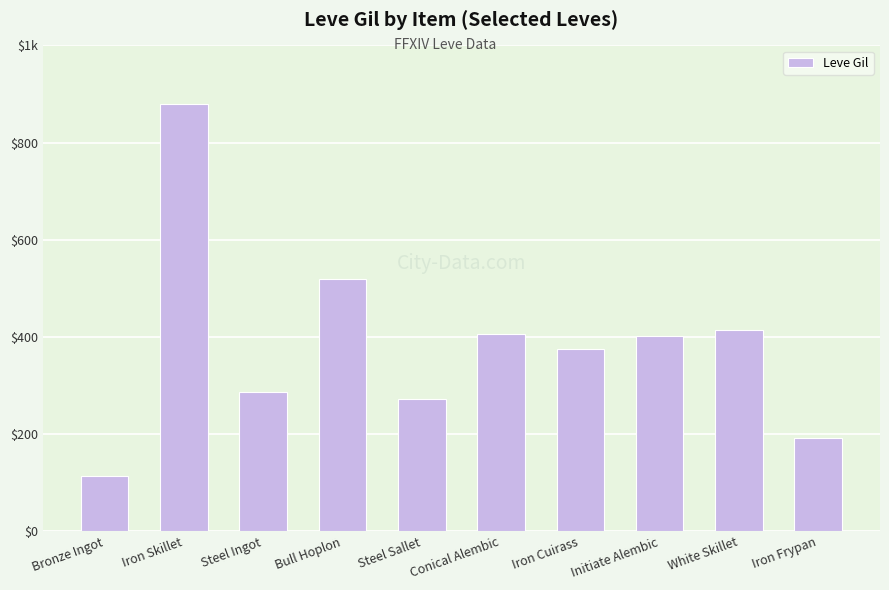

List the labels in order of value, largest first.

Iron Skillet, Bull Hoplon, White Skillet, Conical Alembic, Initiate Alembic, Iron Cuirass, Steel Ingot, Steel Sallet, Iron Frypan, Bronze Ingot